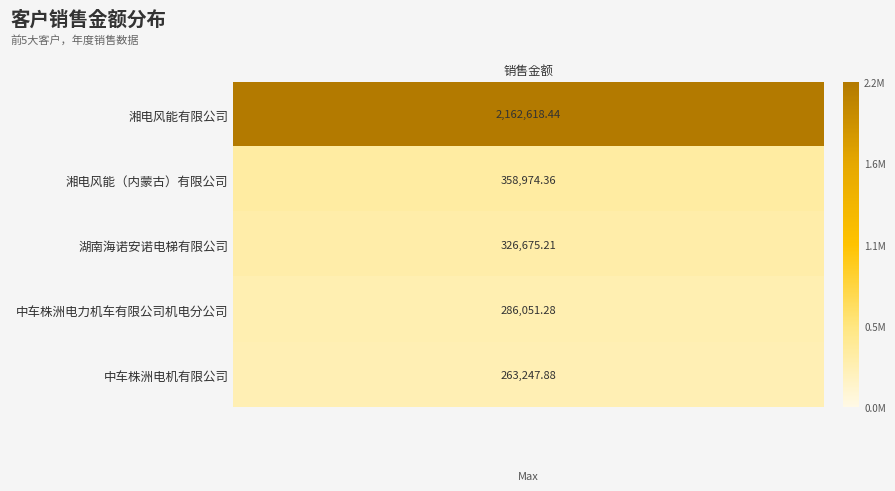

Reading left to right, what are all the values shown in this chart?

湘电风能有限公司=2162618.4	湘电风能（内蒙古）有限公司=358974.4	湖南海诺安诺电梯有限公司=326675.2	中车株洲电力机车有限公司机电分公司=286051.3	中车株洲电机有限公司=263247.9